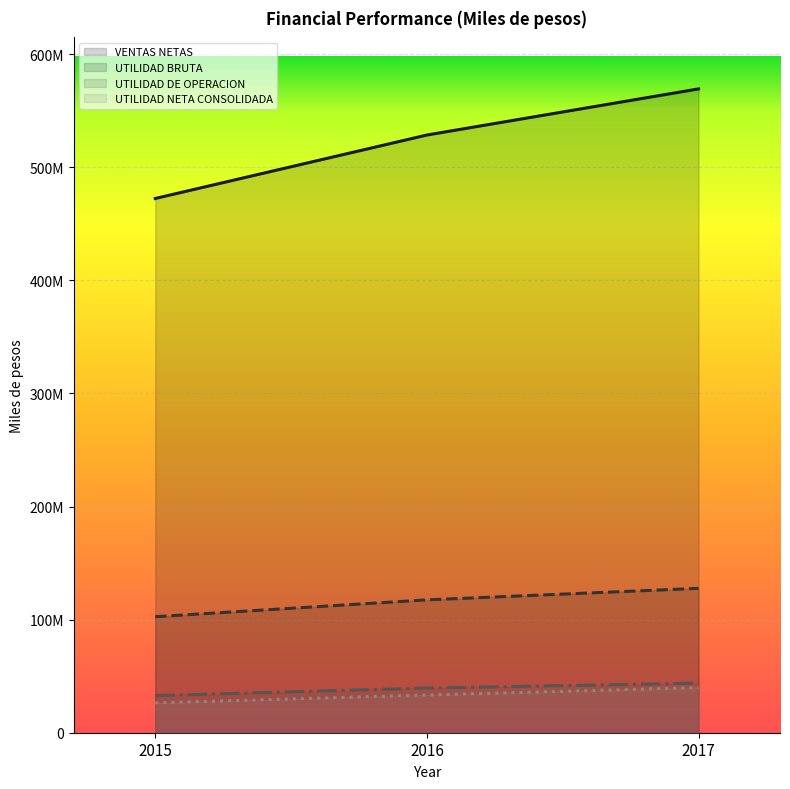

Is the value of UTILIDAD DE OPERACION at 2017 greater than the value of VENTAS NETAS at 2016?

No